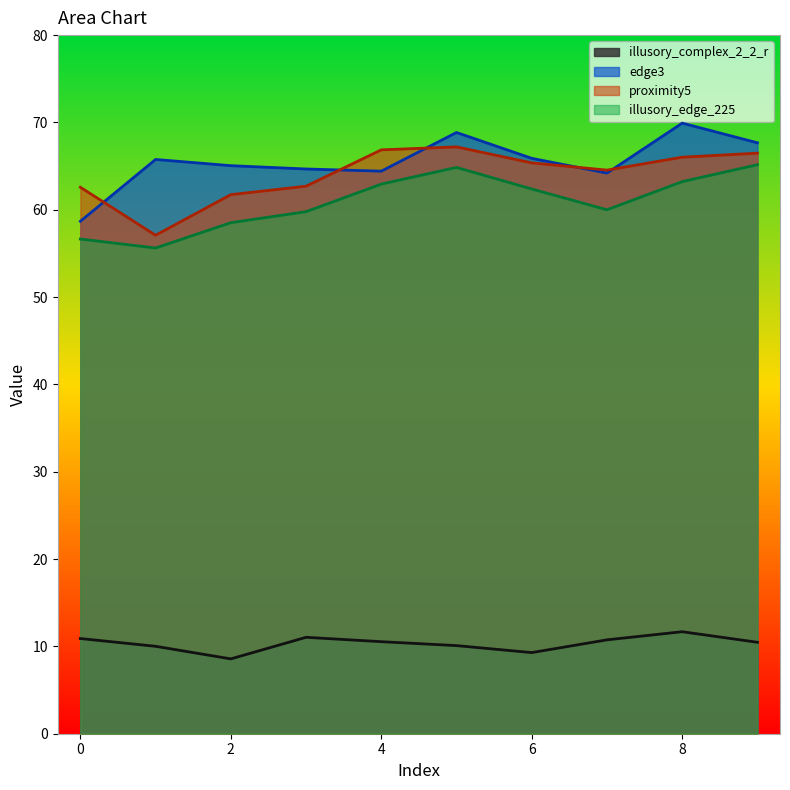

Read the illusory_edge_225 value at 3.

59.8